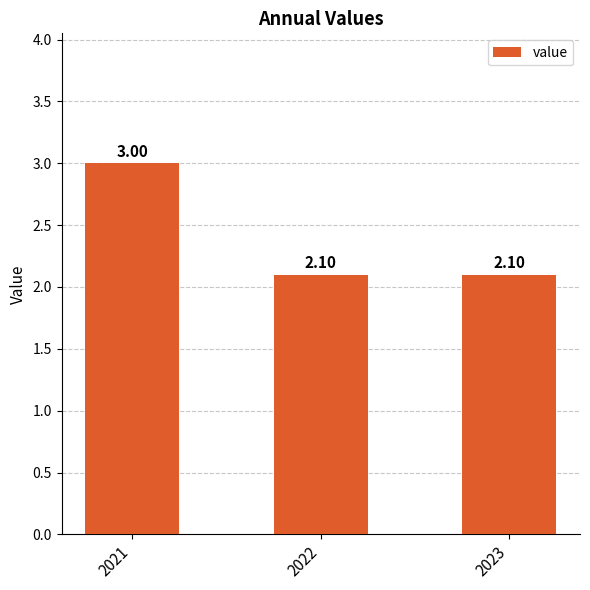

How many categories are shown in the chart?

3